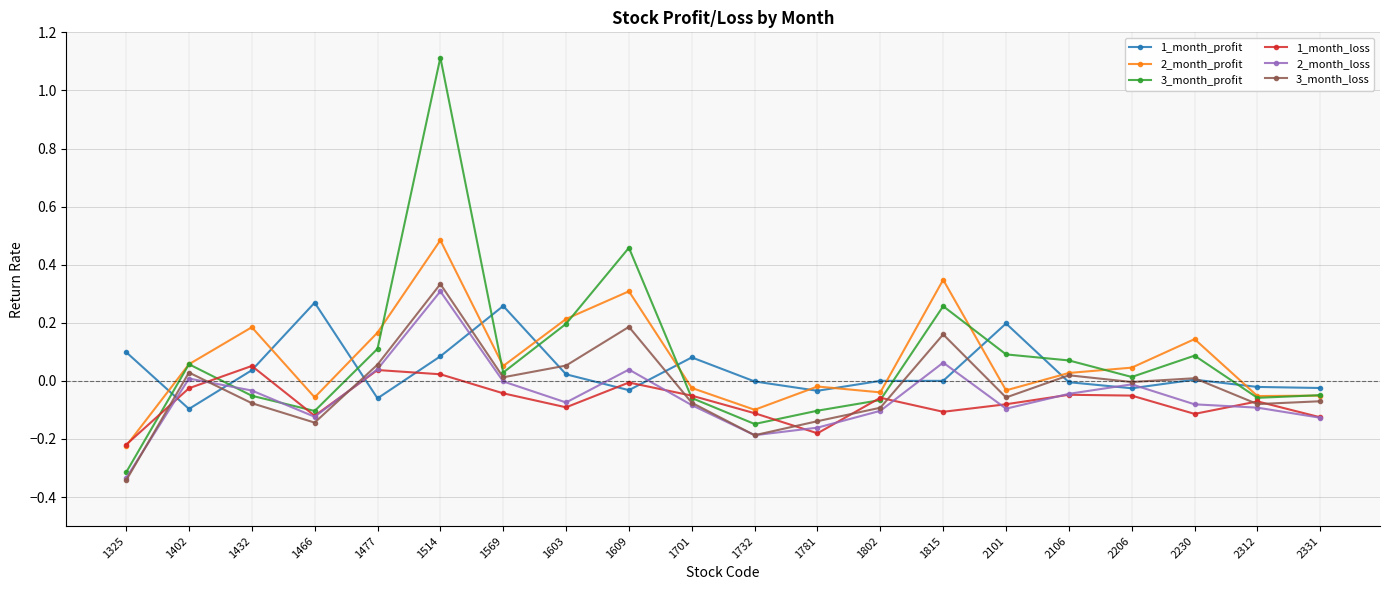

What is the maximum value shown in the chart?

1.1